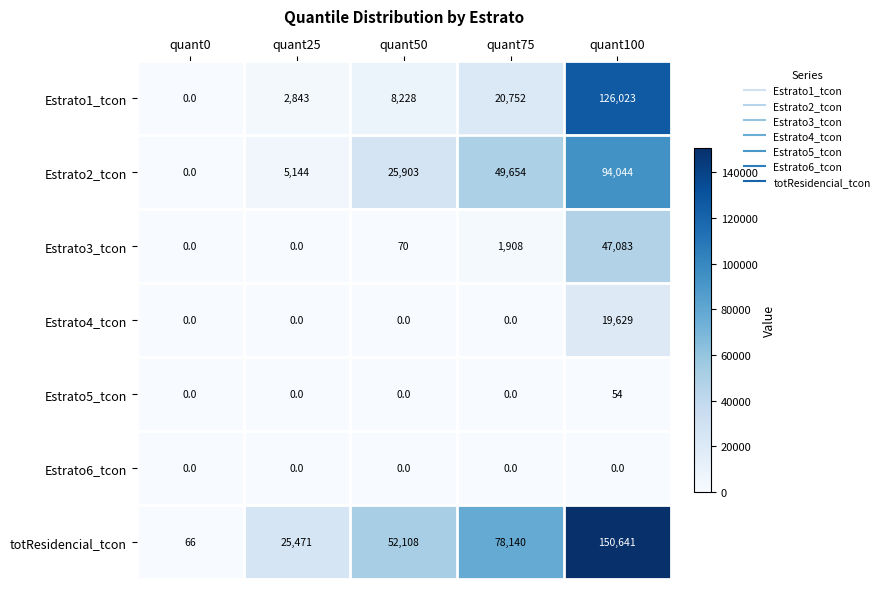

What is the maximum value for totResidencial_tcon?

150641